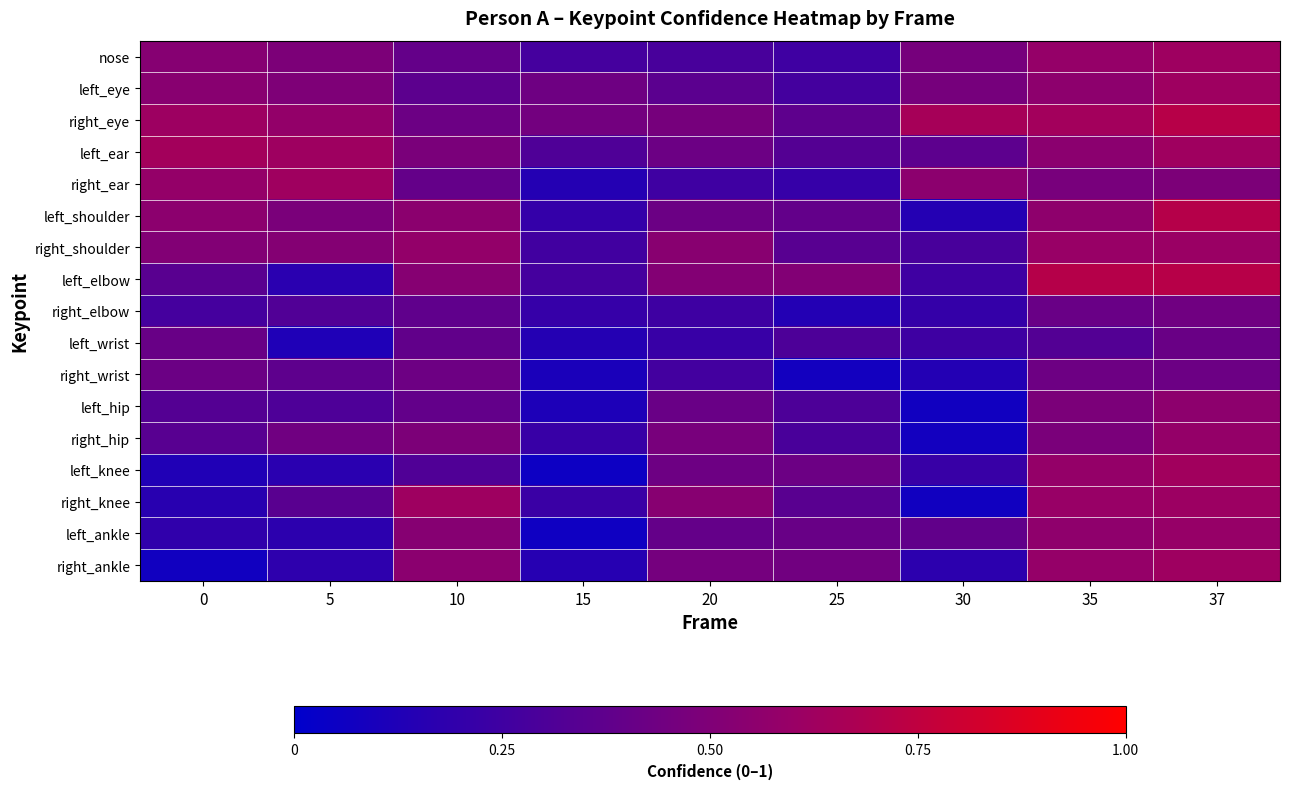

Reading left to right, list all the values displayed in this chart.

nose: 0=0.5	5=0.5	10=0.4	15=0.3	20=0.3	25=0.2	30=0.5	35=0.6	37=0.6
left_eye: 0=0.5	5=0.5	10=0.4	15=0.4	20=0.4	25=0.3	30=0.5	35=0.6	37=0.6
right_eye: 0=0.6	5=0.6	10=0.4	15=0.4	20=0.5	25=0.4	30=0.7	35=0.6	37=0.7
left_ear: 0=0.6	5=0.6	10=0.5	15=0.3	20=0.4	25=0.3	30=0.4	35=0.5	37=0.6
right_ear: 0=0.6	5=0.6	10=0.4	15=0.1	20=0.2	25=0.2	30=0.6	35=0.5	37=0.5
left_shoulder: 0=0.6	5=0.5	10=0.5	15=0.2	20=0.4	25=0.4	30=0.1	35=0.6	37=0.7
right_shoulder: 0=0.5	5=0.5	10=0.6	15=0.3	20=0.5	25=0.3	30=0.3	35=0.6	37=0.6
left_elbow: 0=0.4	5=0.2	10=0.5	15=0.3	20=0.5	25=0.5	30=0.2	35=0.7	37=0.7
right_elbow: 0=0.3	5=0.3	10=0.4	15=0.2	20=0.2	25=0.1	30=0.2	35=0.4	37=0.4
left_wrist: 0=0.4	5=0.1	10=0.4	15=0.1	20=0.2	25=0.3	30=0.2	35=0.3	37=0.4
right_wrist: 0=0.4	5=0.4	10=0.4	15=0.1	20=0.3	25=0.1	30=0.1	35=0.4	37=0.4
left_hip: 0=0.3	5=0.3	10=0.4	15=0.1	20=0.4	25=0.3	30=0.1	35=0.5	37=0.6
right_hip: 0=0.3	5=0.4	10=0.5	15=0.2	20=0.5	25=0.3	30=0.1	35=0.5	37=0.6
left_knee: 0=0.1	5=0.2	10=0.3	15=0.1	20=0.4	25=0.4	30=0.2	35=0.6	37=0.6
right_knee: 0=0.2	5=0.4	10=0.6	15=0.2	20=0.5	25=0.4	30=0.1	35=0.6	37=0.6
left_ankle: 0=0.2	5=0.2	10=0.5	15=0.1	20=0.4	25=0.4	30=0.4	35=0.6	37=0.6
right_ankle: 0=0.1	5=0.2	10=0.5	15=0.2	20=0.5	25=0.4	30=0.2	35=0.6	37=0.6